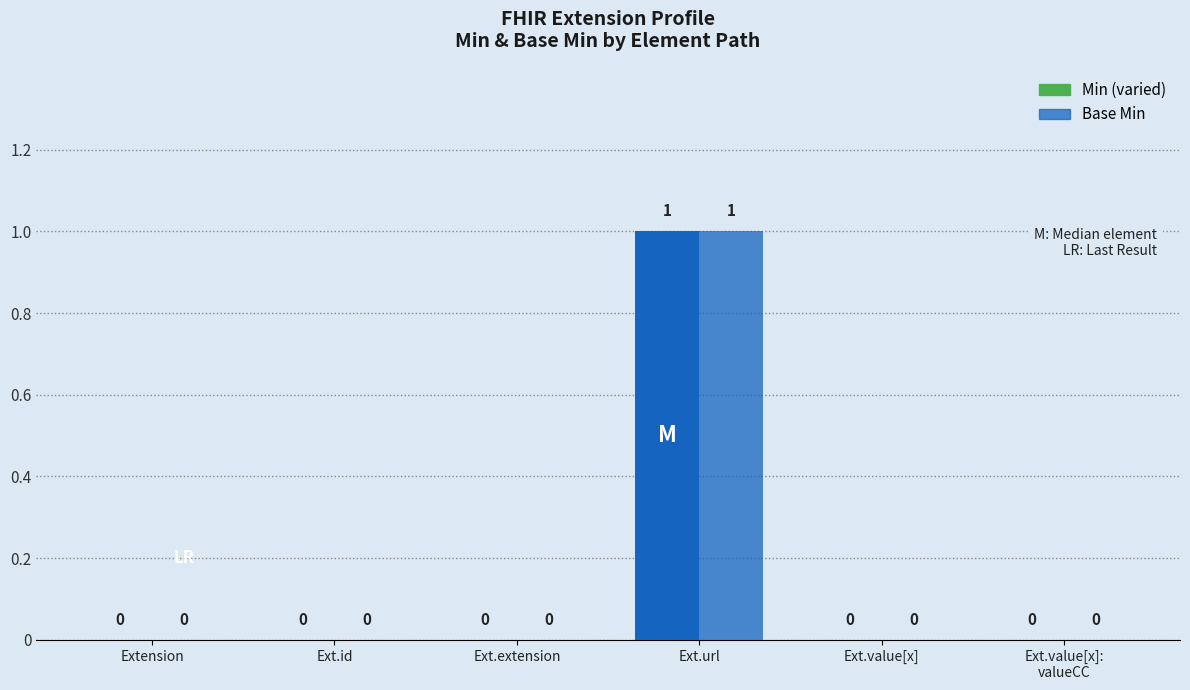

Count the number of categories in the chart.

6